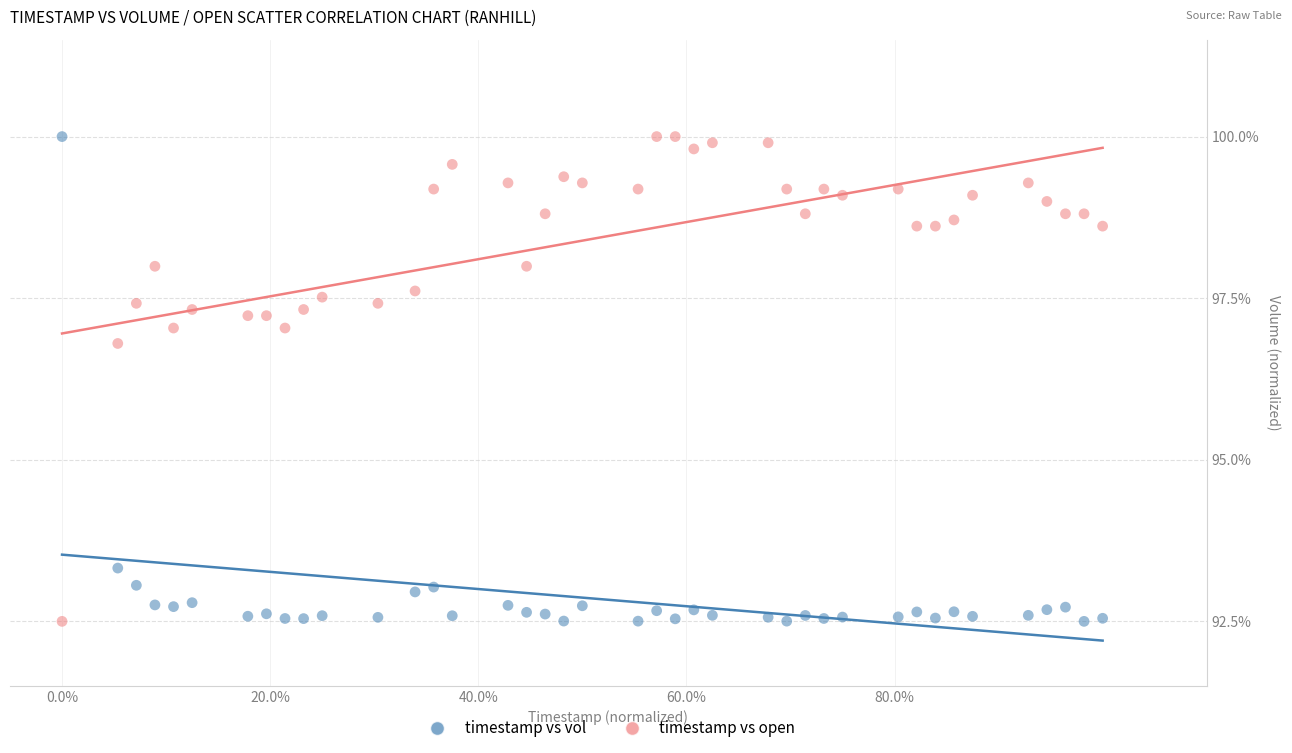

In the timestamp vs open series, what Y value is closest to 96?

96.8